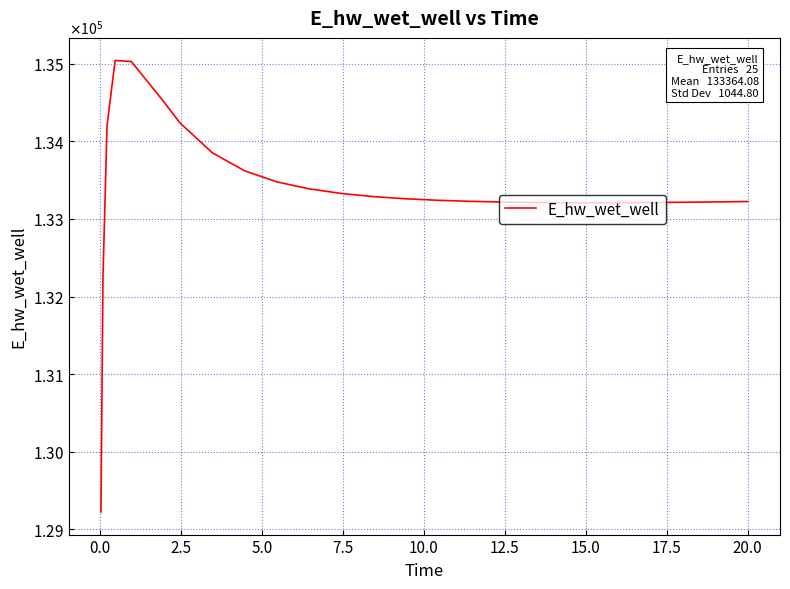

Does the chart display data point markers on the line(s)?

No